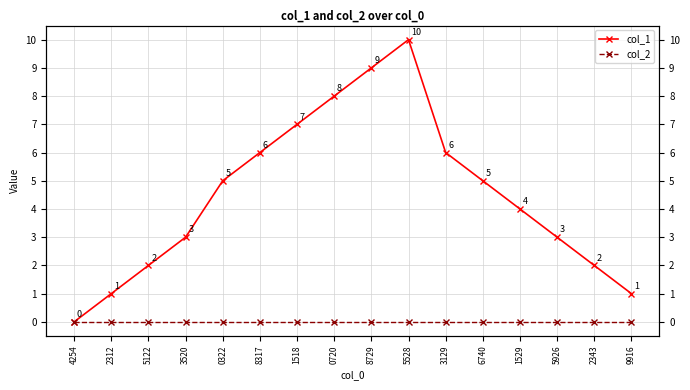

Rank the series by their average value, from highest to lowest.

col_1, col_2